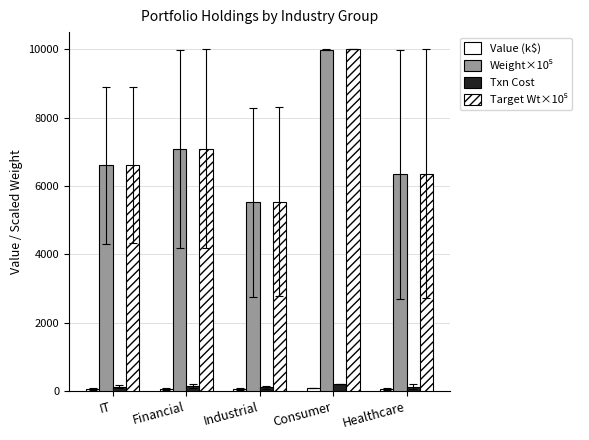

Which series has the largest total across all categories?

Target Wt×10⁵